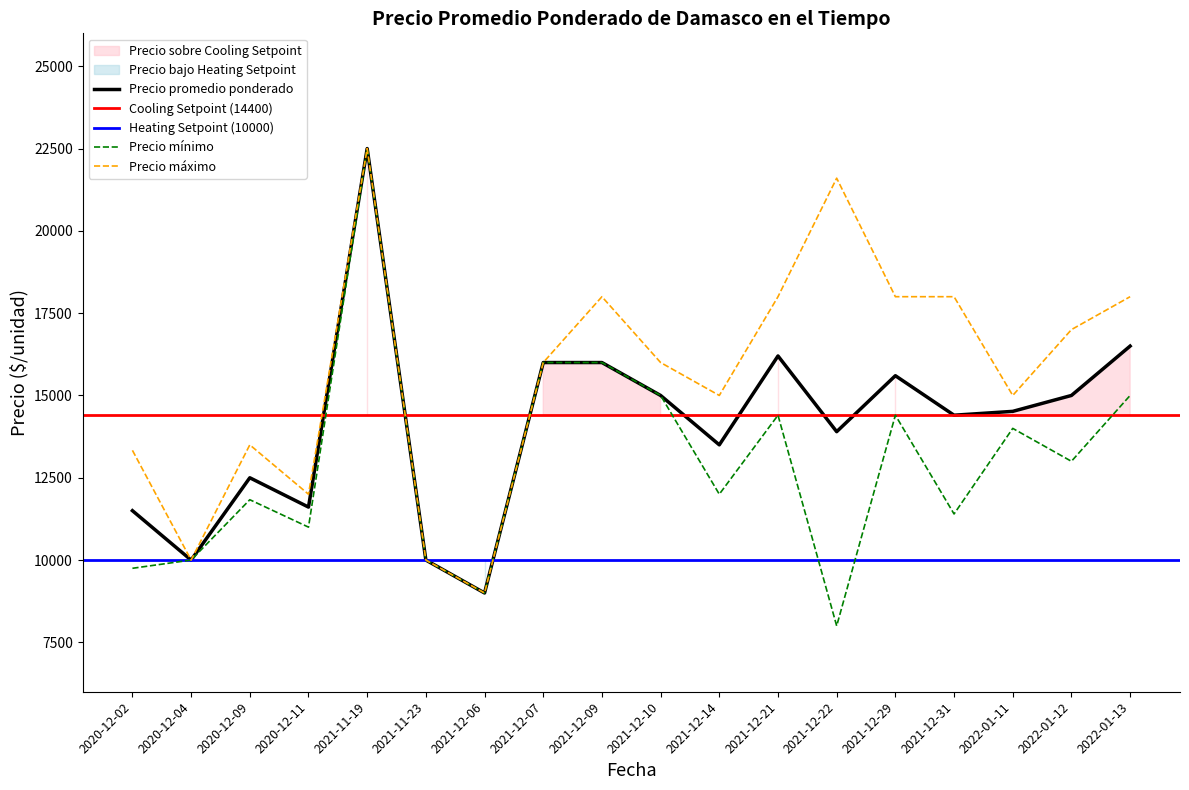

True or false: Precio promedio ponderado has a value of 17776 at 2021-11-23.

False